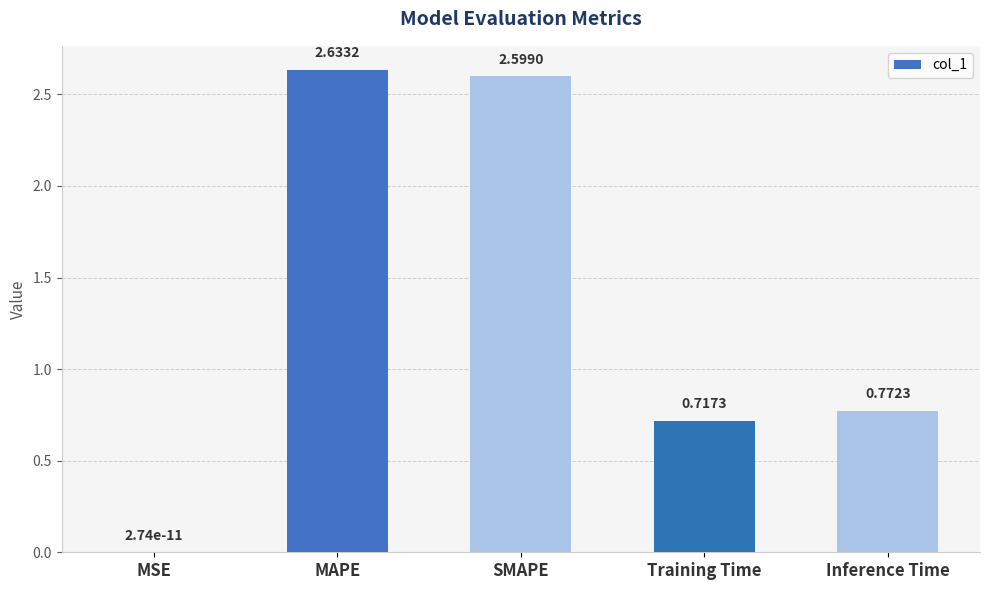

What is the change in value from SMAPE to Inference Time?

-1.8